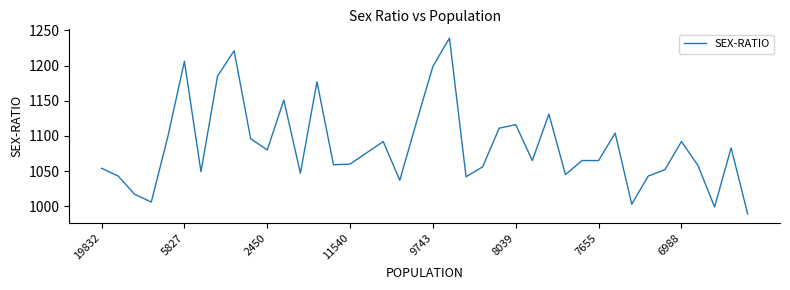

What is the minimum value shown in the chart?

989